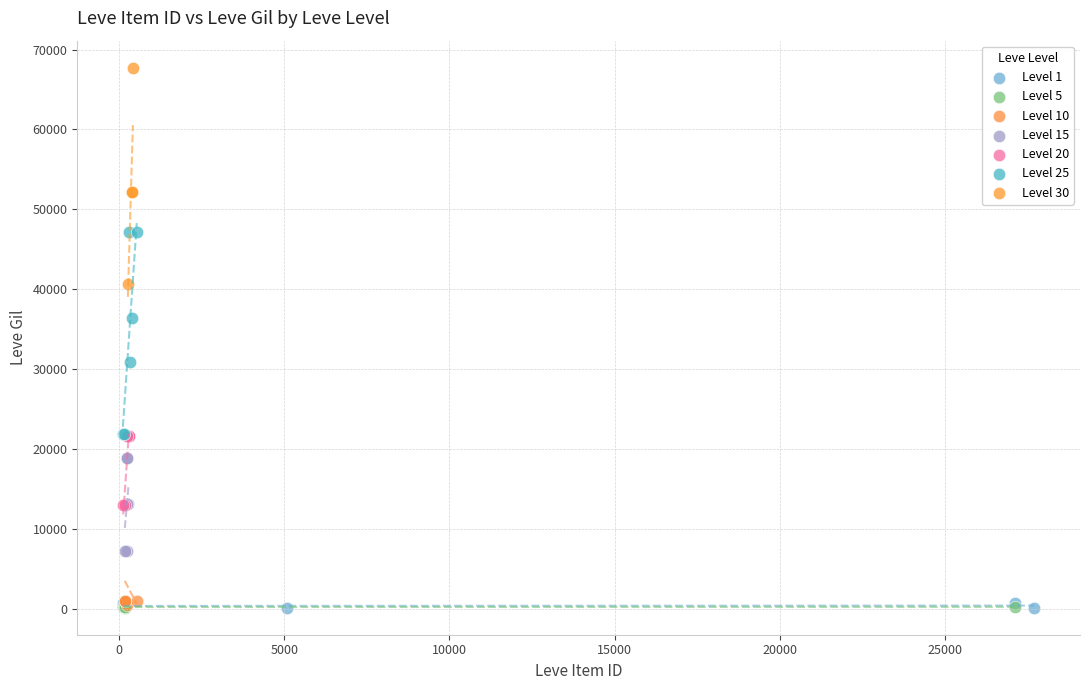

Which series contains the highest Y value?

Level 30